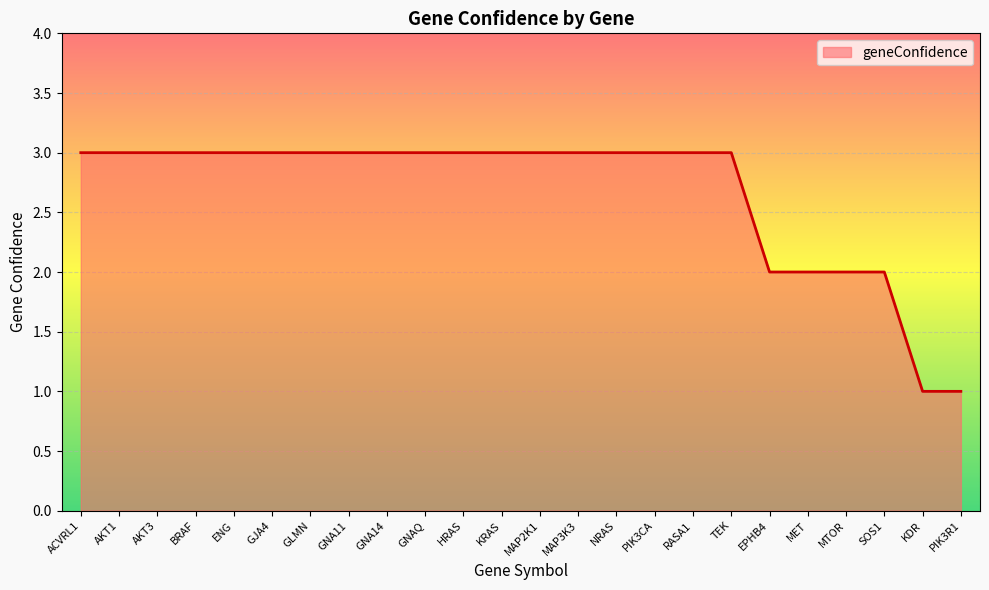

The value at HRAS is 3. True or false?

True